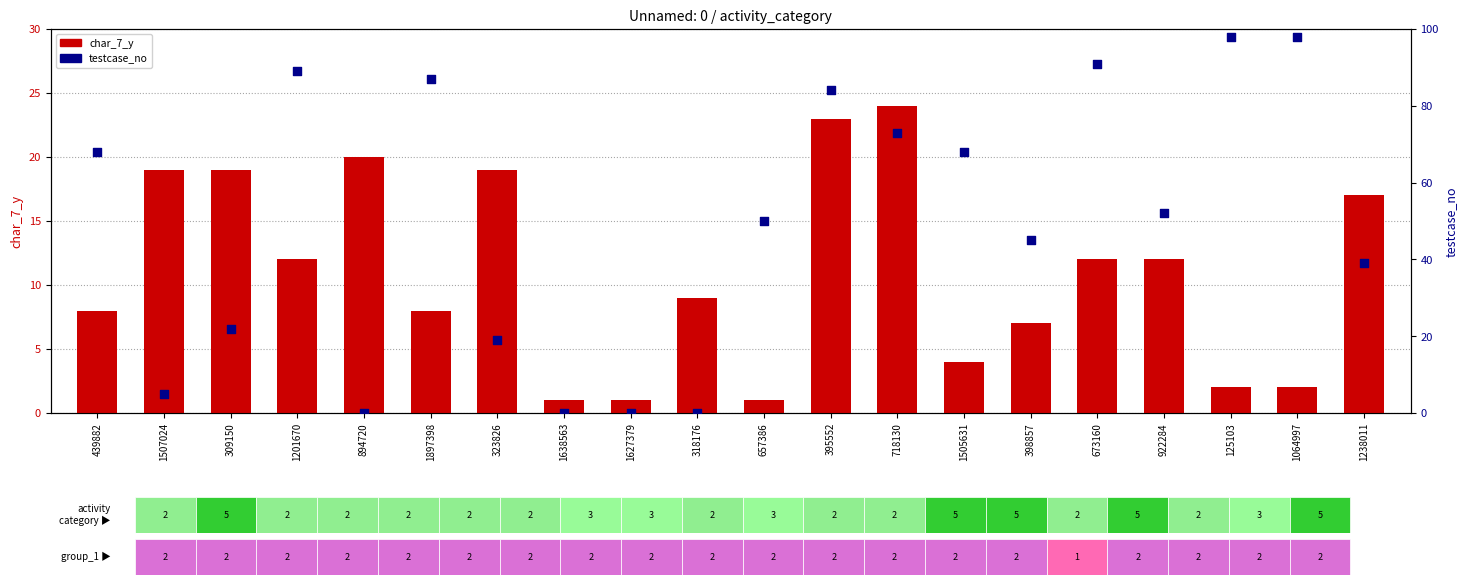

Which series has the widest spread of Y values?

testcase_no